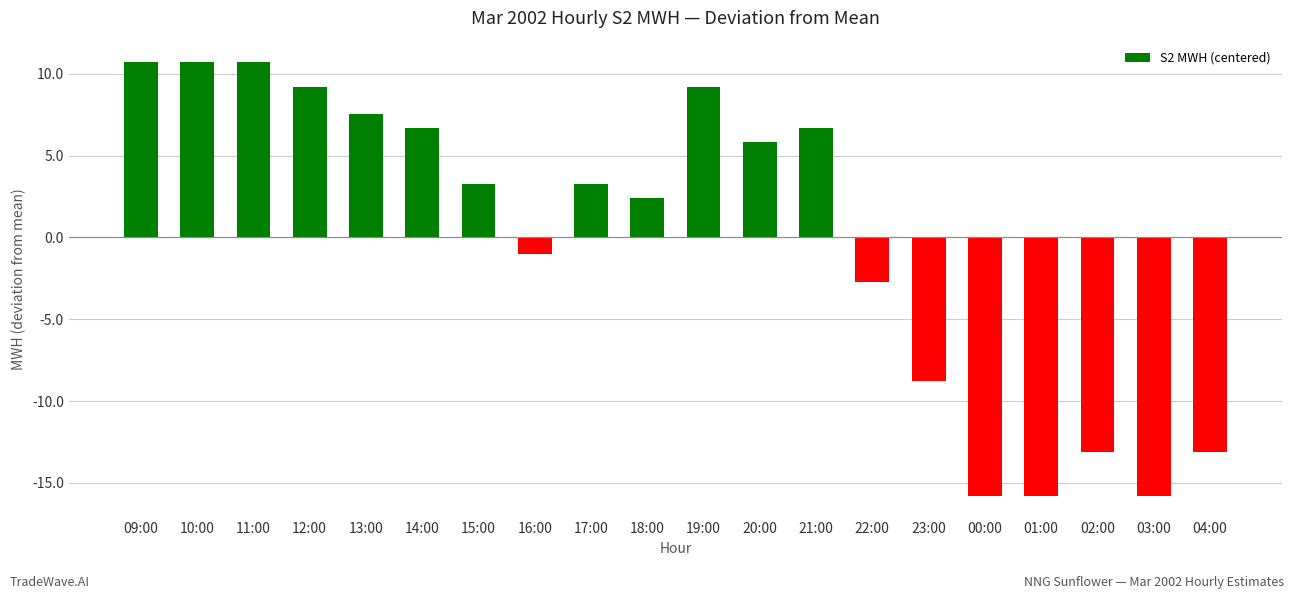

Is it true that the value at 17:00 is 3.3?

True